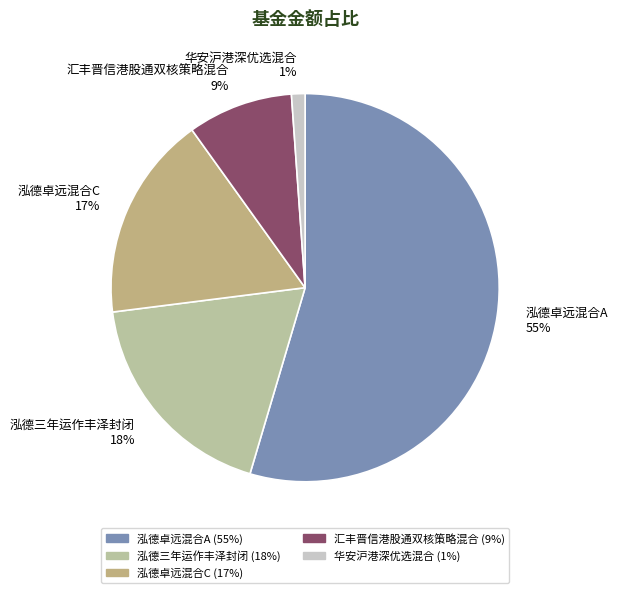

To the nearest percent, what is the average slice percentage?

20%